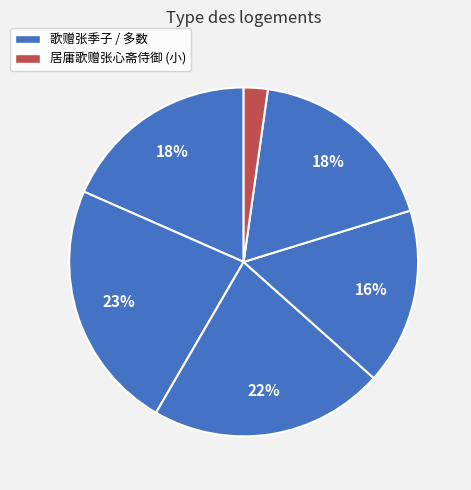

Which category has the smallest portion of the pie?

居庸歌赠张心斋侍御